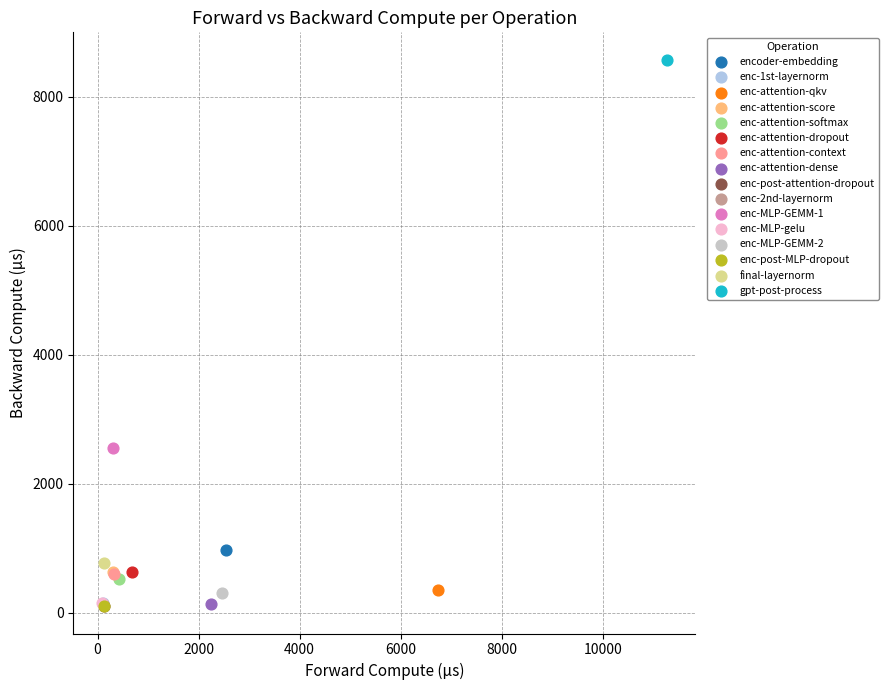

What are all the series names shown in the legend?

encoder-embedding, enc-1st-layernorm, enc-attention-qkv, enc-attention-score, enc-attention-softmax, enc-attention-dropout, enc-attention-context, enc-attention-dense, enc-post-attention-dropout, enc-2nd-layernorm, enc-MLP-GEMM-1, enc-MLP-gelu, enc-MLP-GEMM-2, enc-post-MLP-dropout, final-layernorm, gpt-post-process